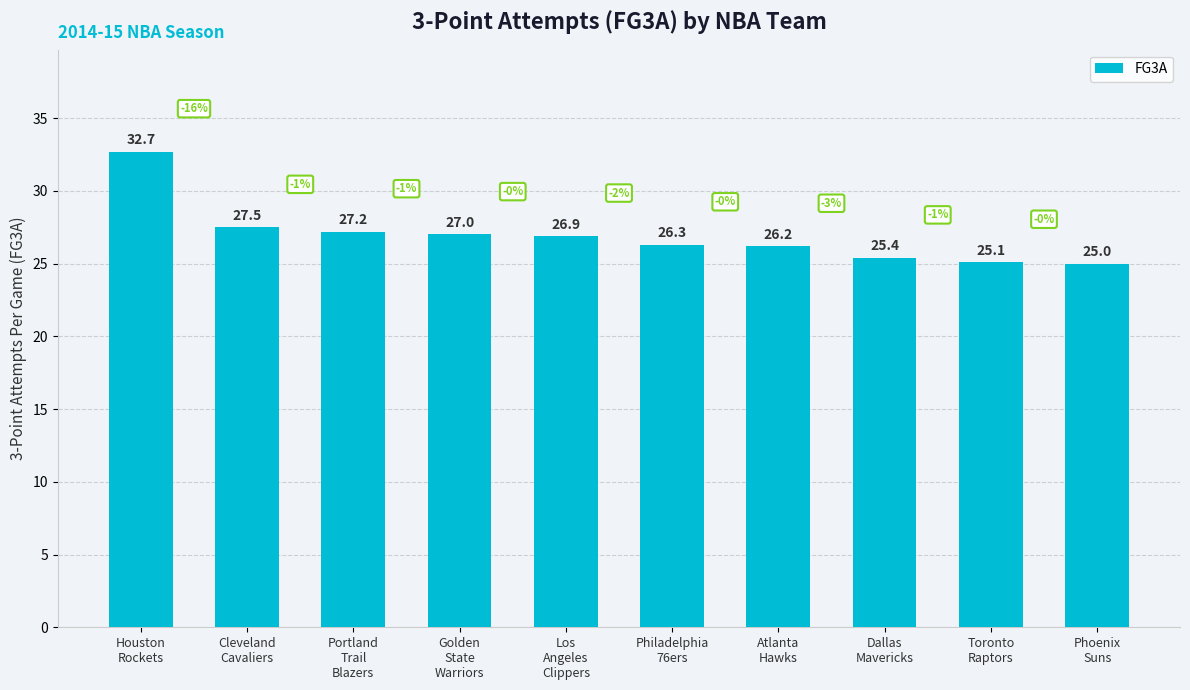

At which category does the chart reach its peak across all series?

Houston
Rockets